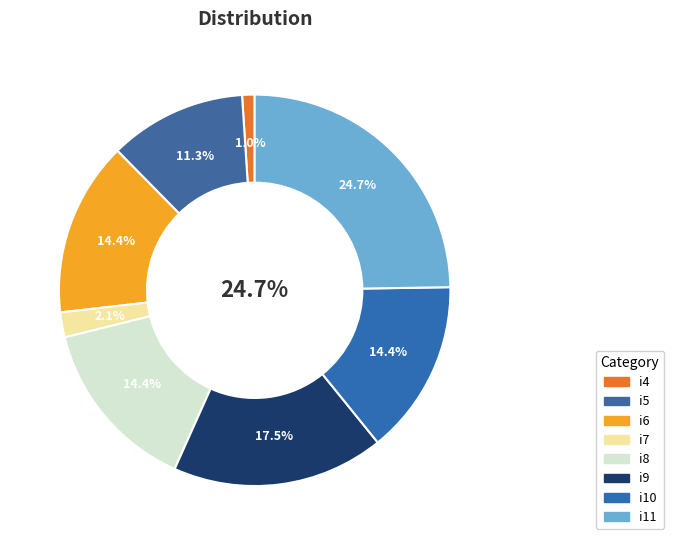

The i0 slice represents 1% of the pie. True or false?

False